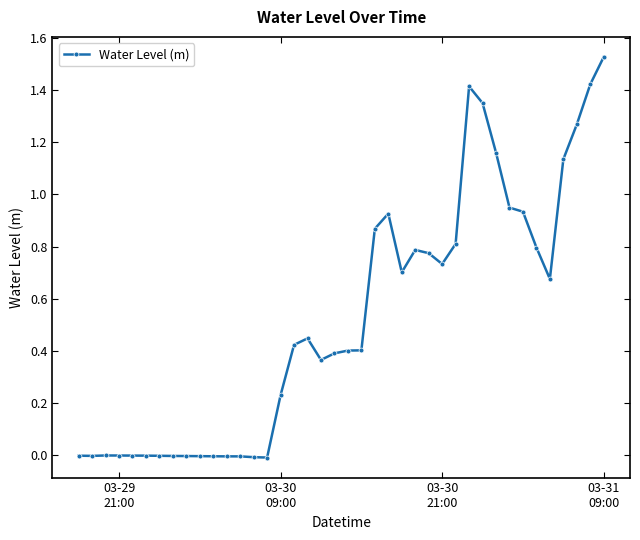

How many categories are shown in the chart?

40